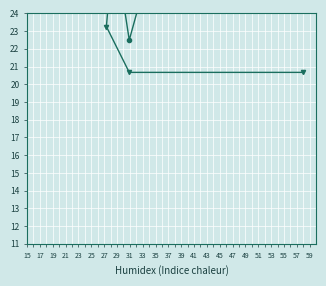

At how many categories does at least one series exceed 23?

6